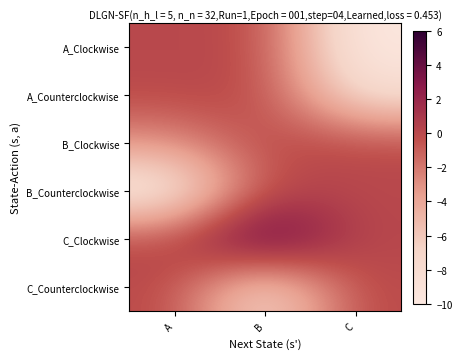

Reading right to left, extract all data points from this chart.

A_Clockwise: C=-10	B=0	A=0
A_Counterclockwise: C=-8	B=0	A=0
B_Clockwise: C=0	B=0	A=-3
B_Counterclockwise: C=0	B=0	A=-10
C_Clockwise: C=0	B=6	A=0
C_Counterclockwise: C=0	B=-8	A=0